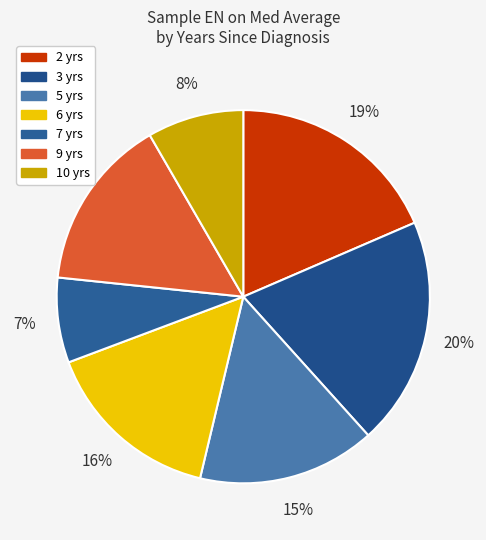

Is there any slice that represents more than half of the pie?

No